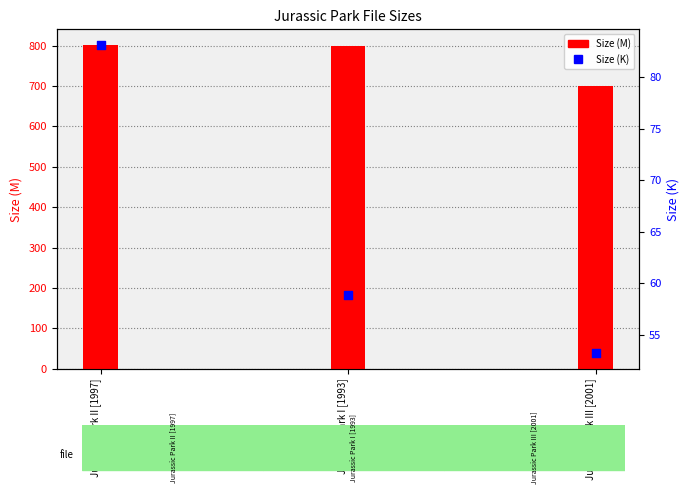

At which category is the sum across all series the highest?

Jurassic Park II [1997]